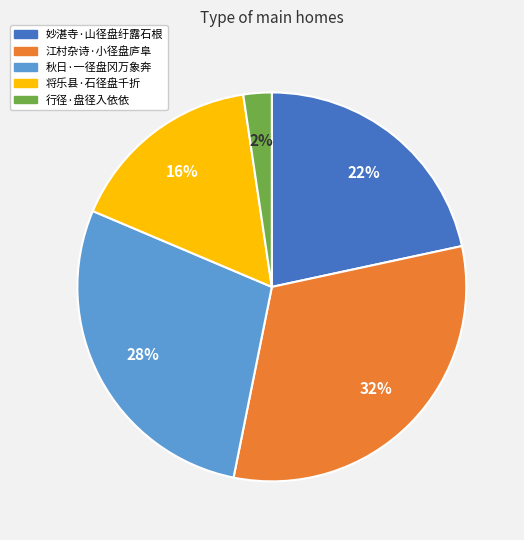

How many slices are in this pie chart?

5